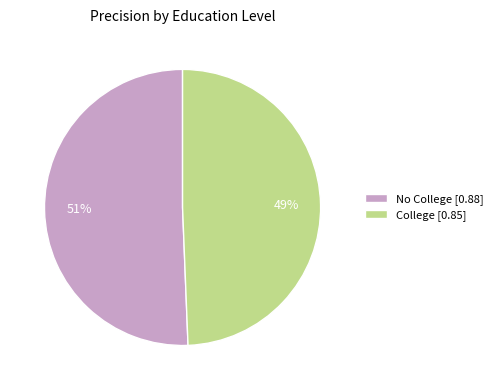

Combined, do No College [0.88] and College [0.85] account for over 50%?

Yes